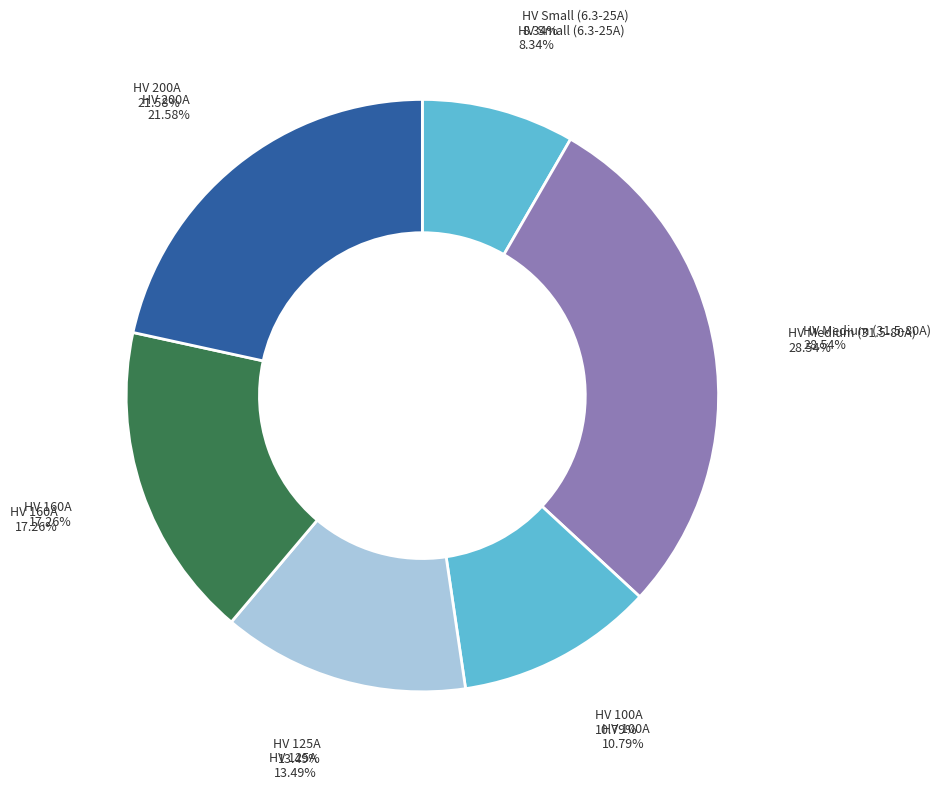

Is the sum of HV 160A and HV 31.5A greater than half?

No